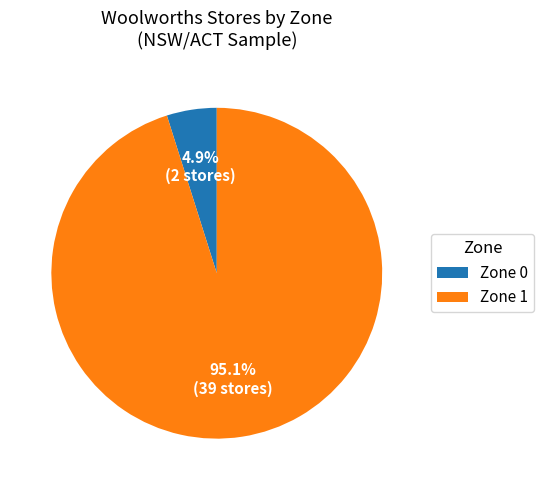

Which has a higher value, Zone 0 or Zone 1?

Zone 1